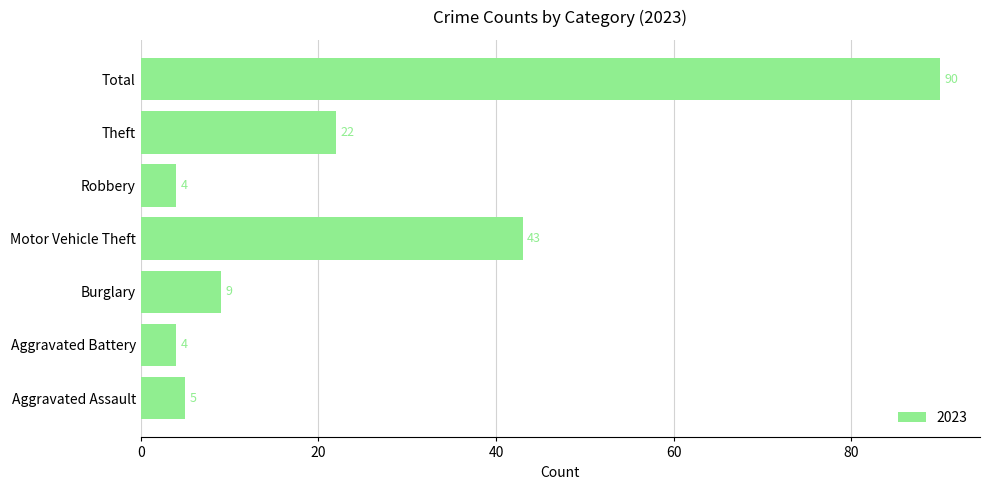

What value does the data have at Aggravated Battery, to the nearest 5?

5